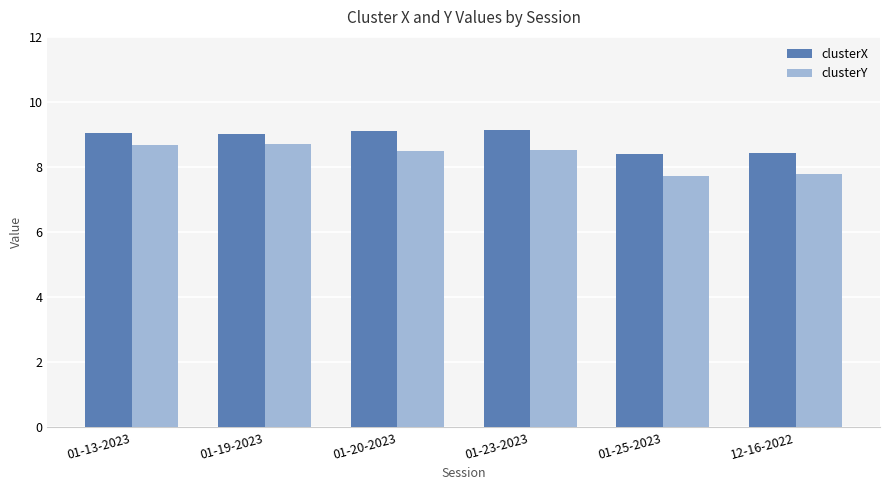

How many clusterY values are between 7 and 8?

2